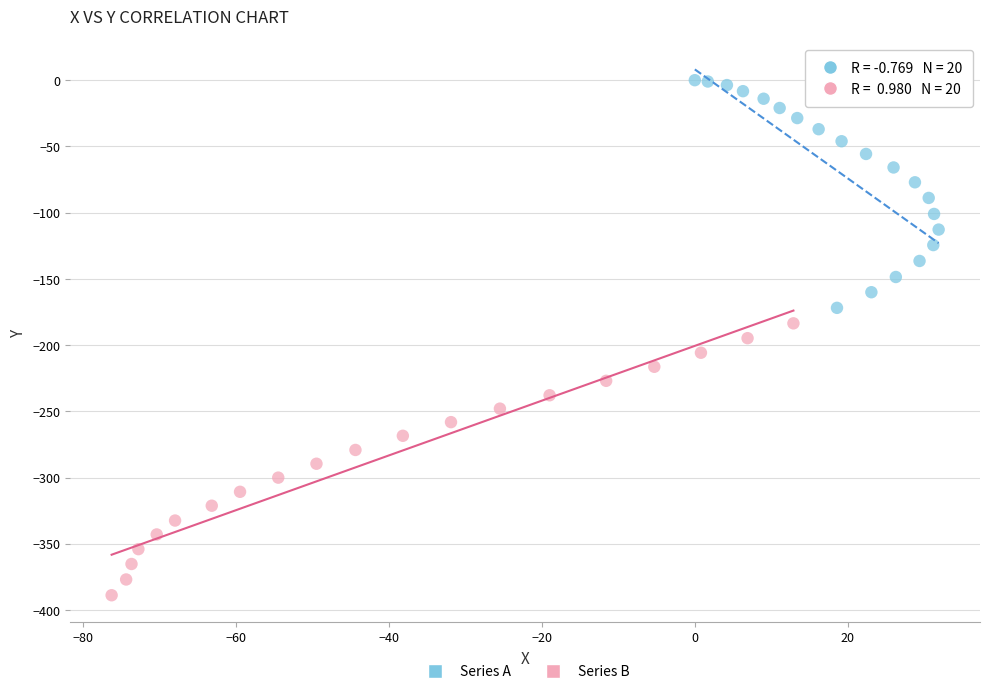

Which series contains the lowest Y value?

Series B